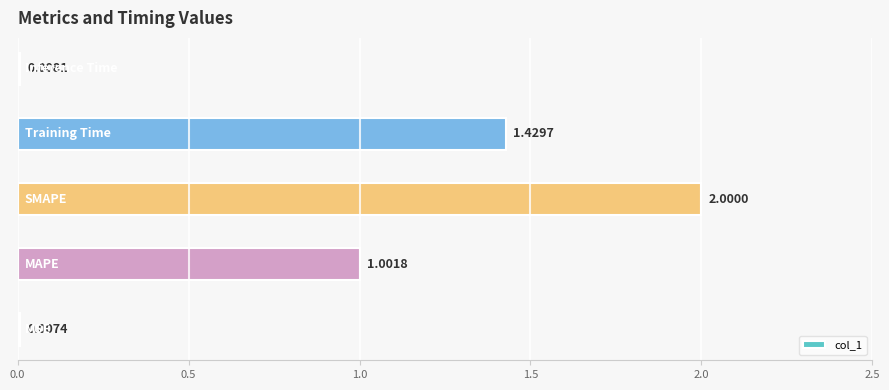

Count the number of data series in this chart.

1